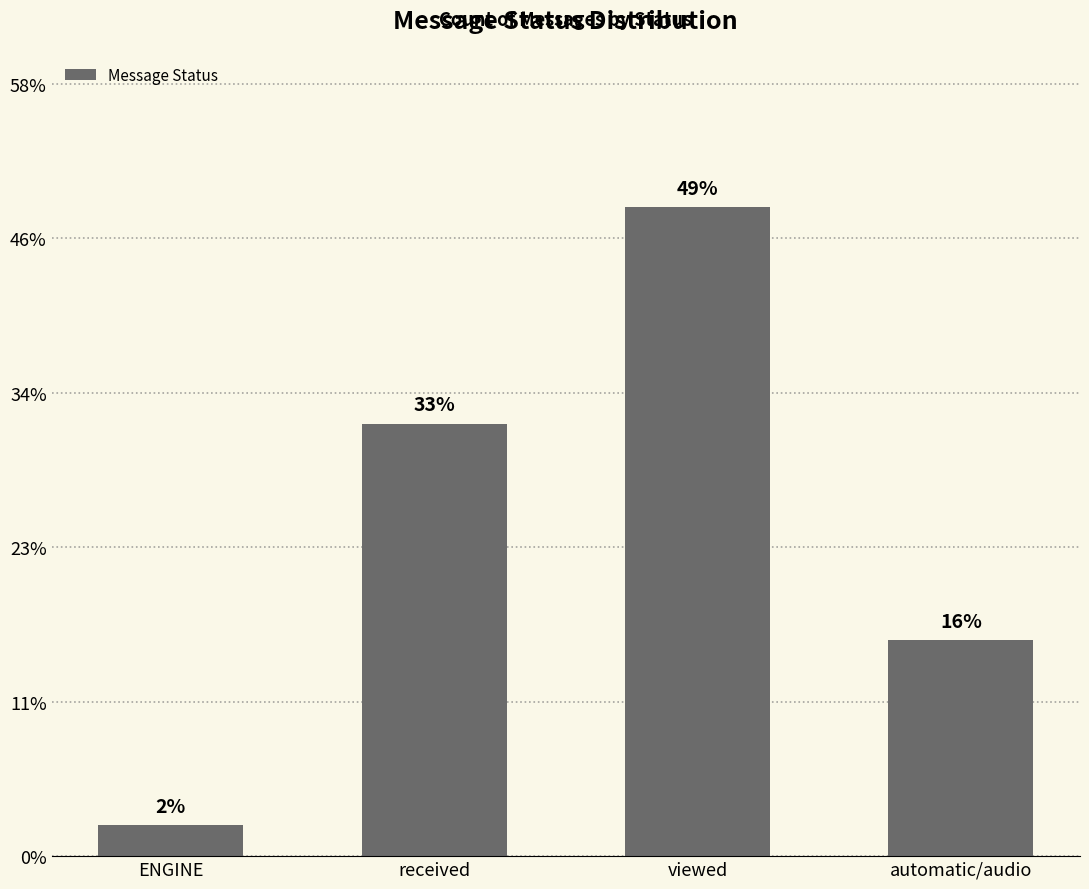

Does the chart contain any negative values?

No